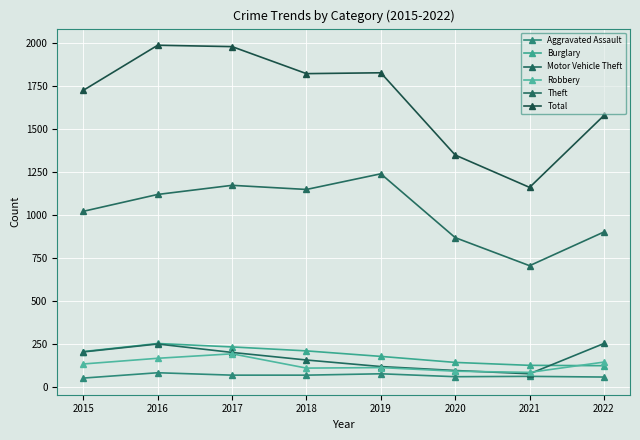

Does the chart have visible grid lines?

Yes